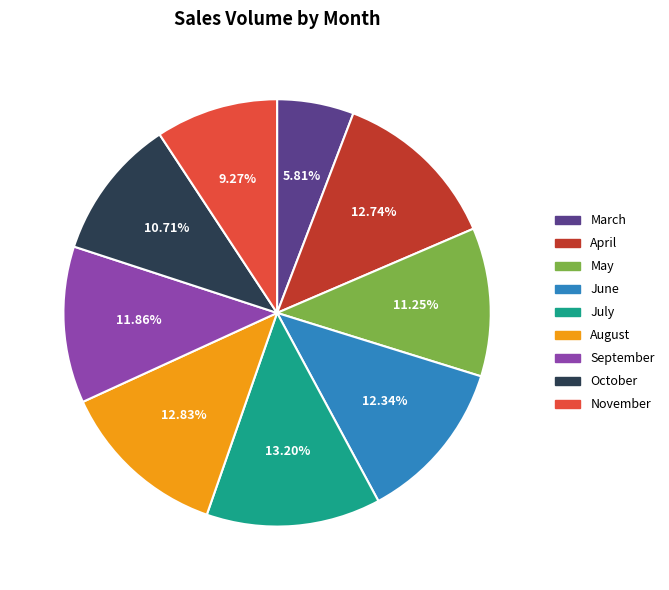

What is the total percentage of March and November?

15.1%